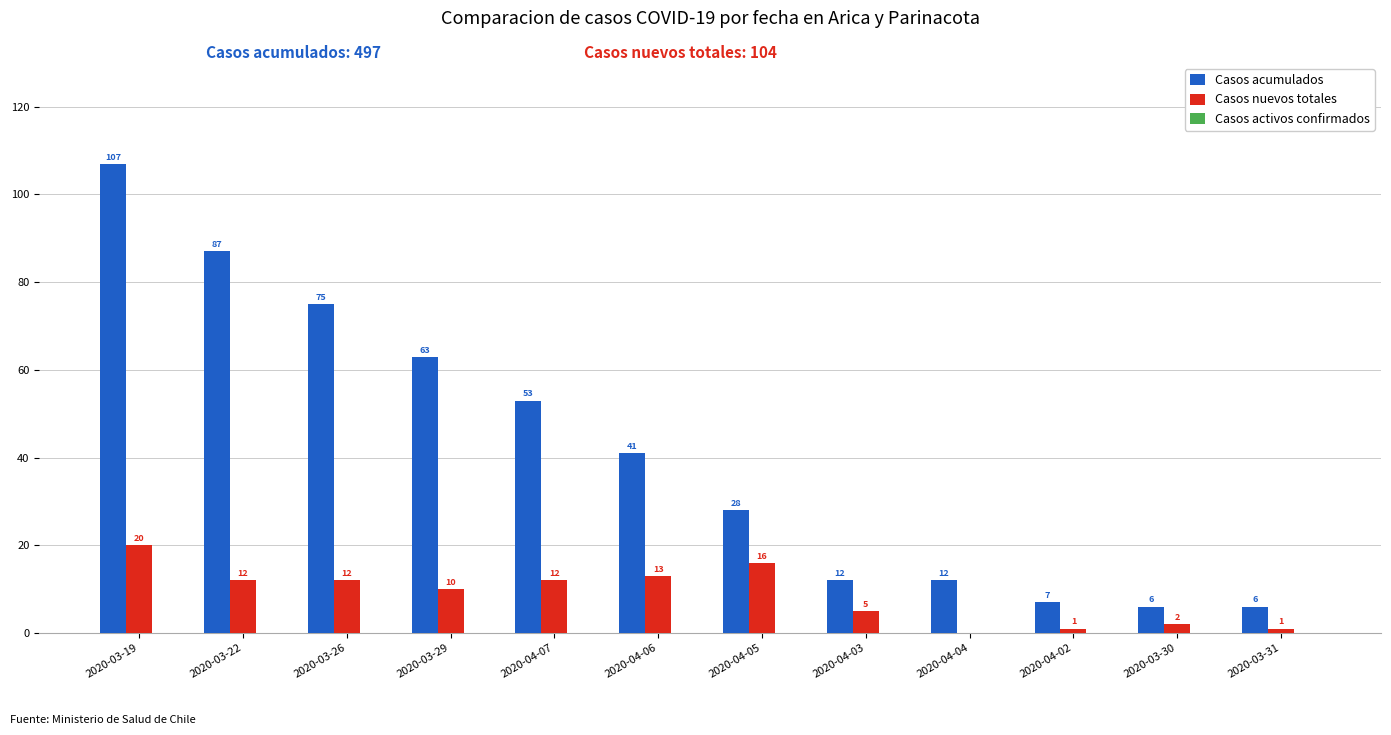

At which label is Casos acumulados closest to 56?

2020-04-07